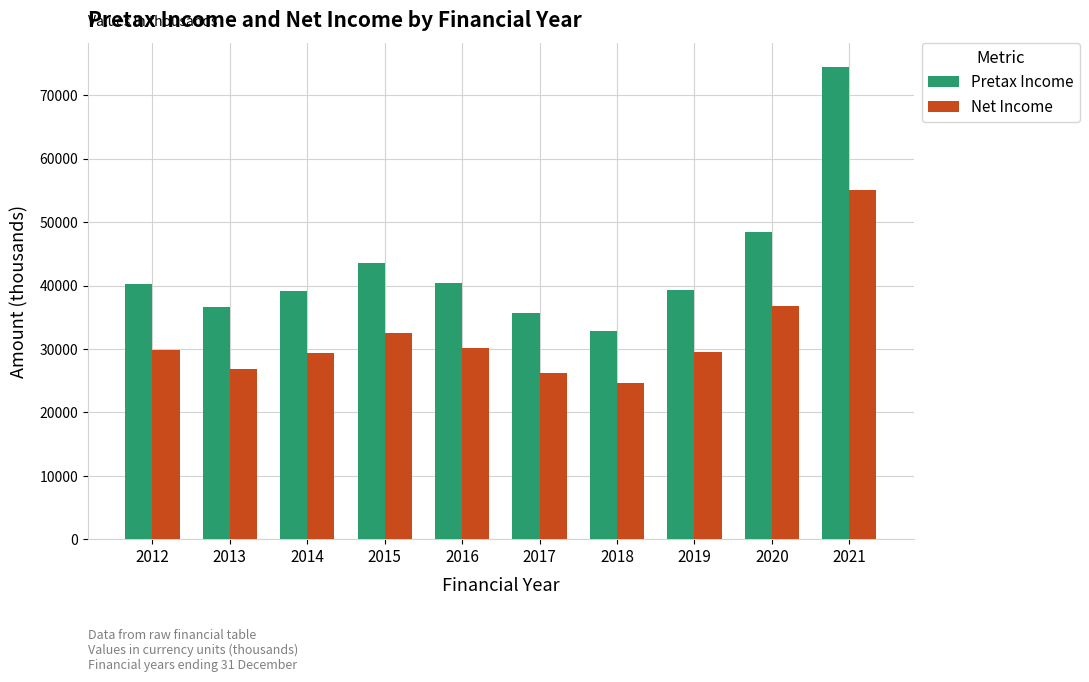

Which label corresponds to the smallest value in the chart?

2018